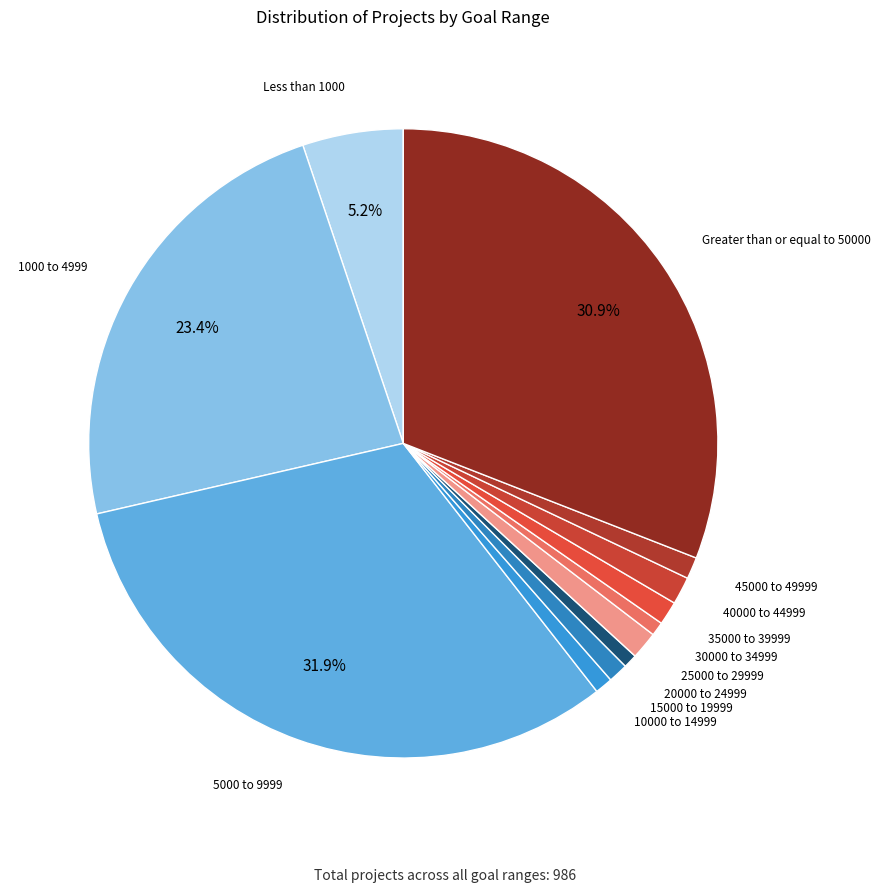

How many segments does this pie chart have?

12